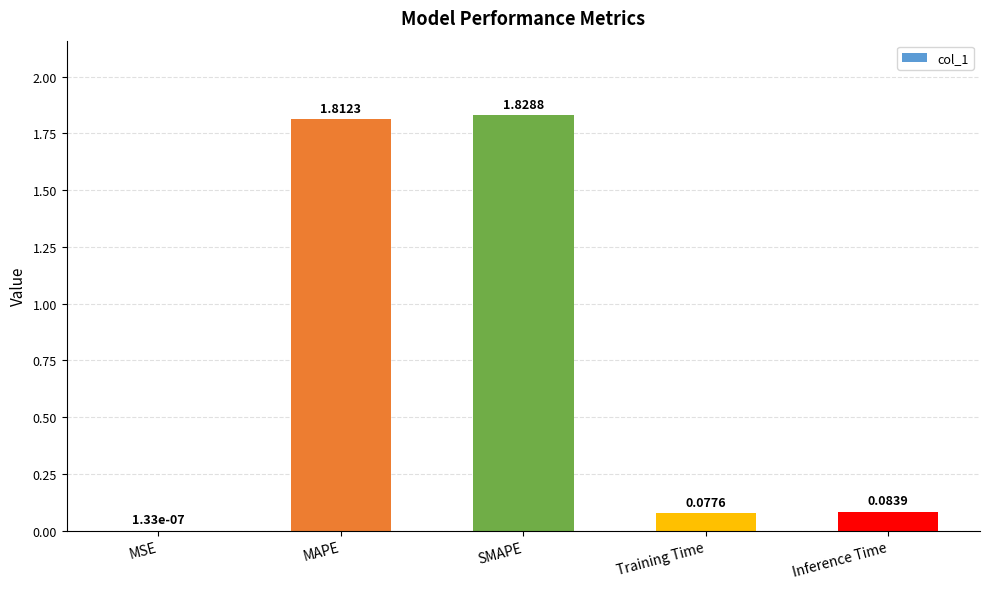

What is the change in value from MSE to Inference Time?

+0.1